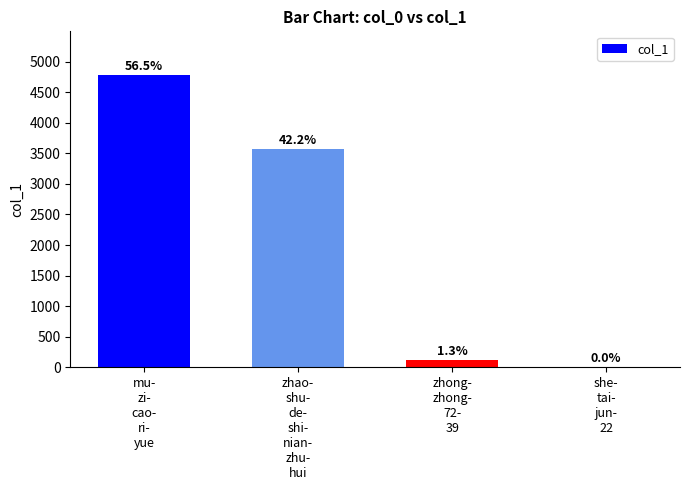

Are the bars horizontal?

No